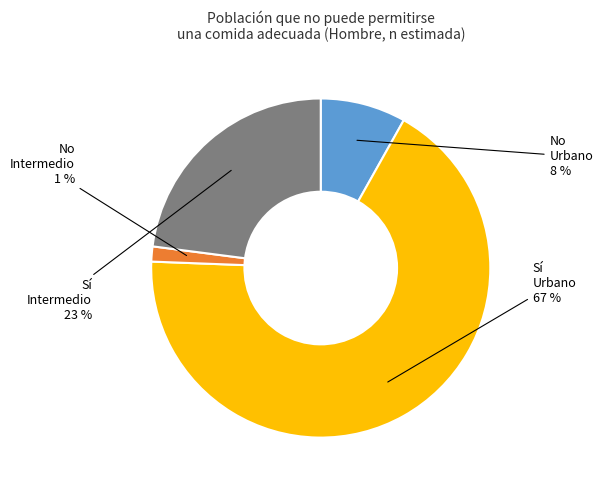

Does any single category account for the majority?

Yes